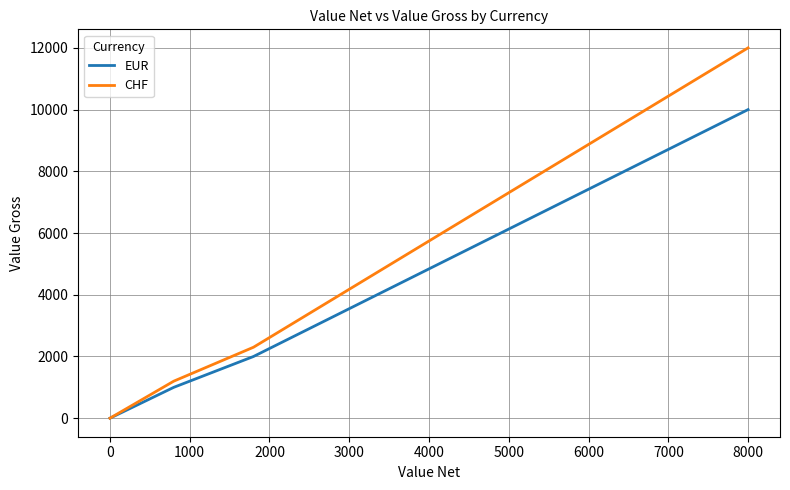

Rank the series by their maximum value, from highest to lowest.

CHF, EUR